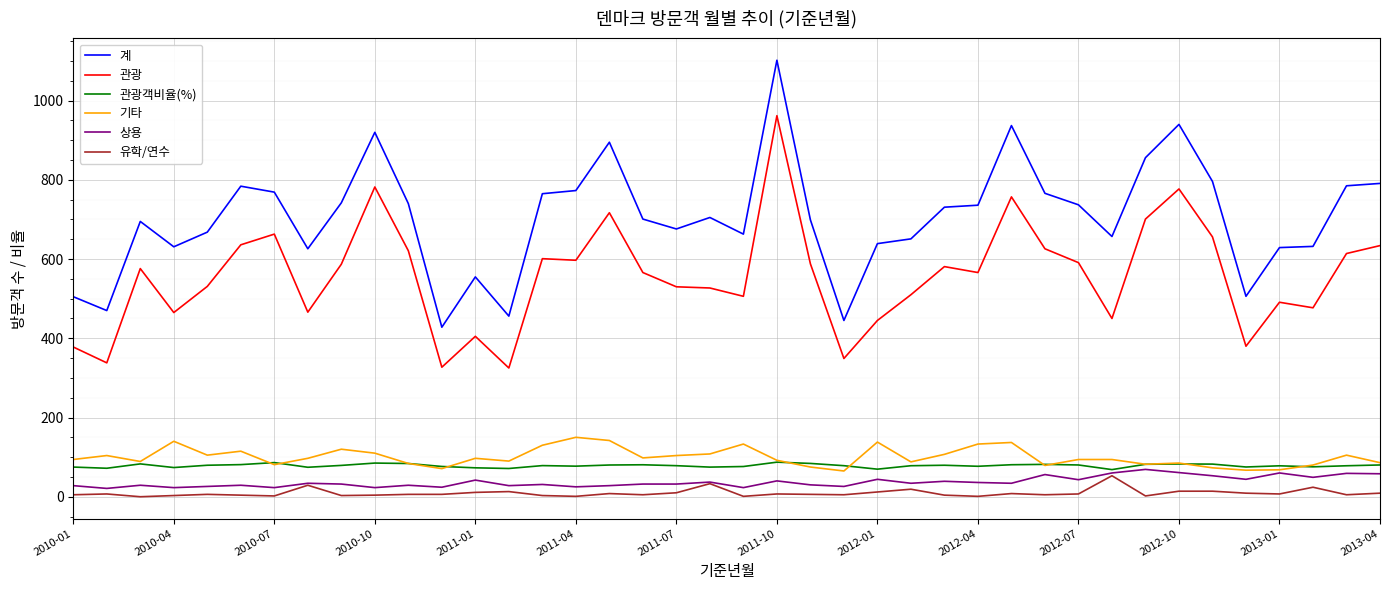

True or false: 관광객비율(%) and 관광 intersect in this chart.

False